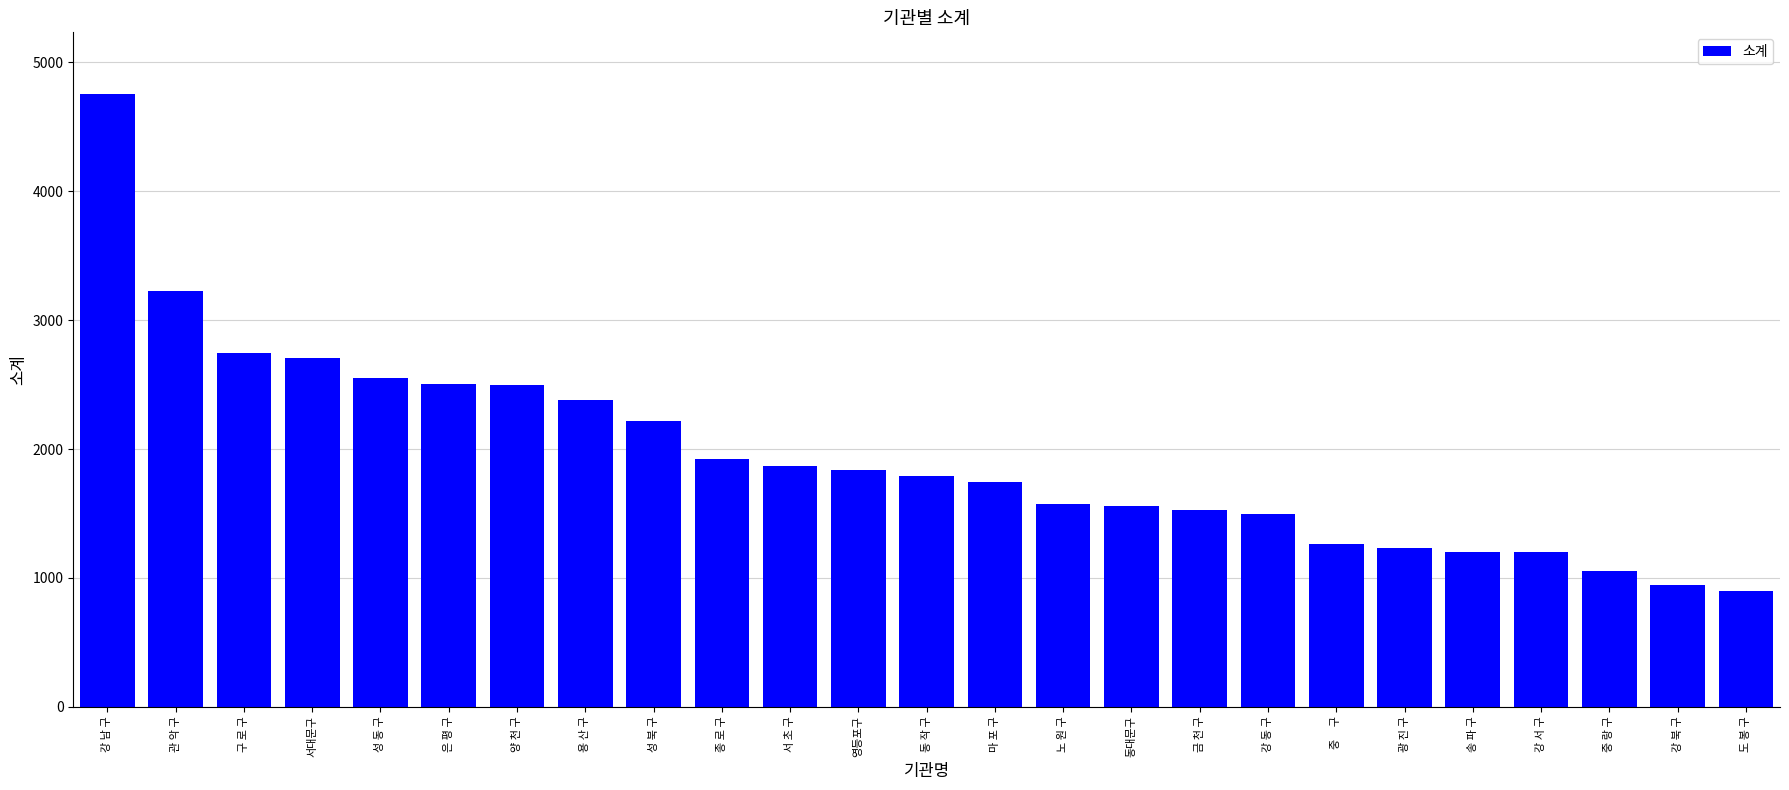

What is the change in value from 성 북 구 to 중     구?

-961